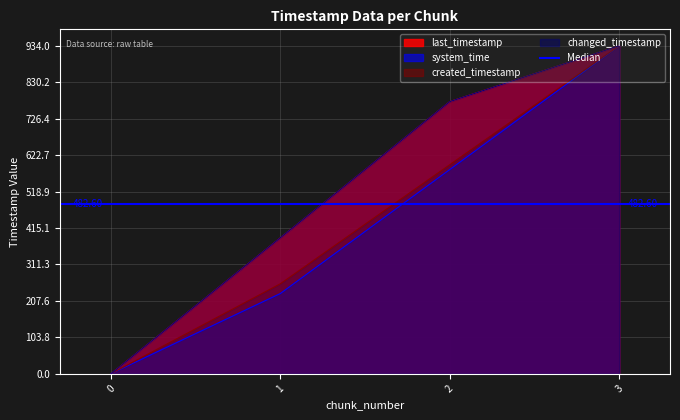

True or false: changed_timestamp and last_timestamp cross at least once.

False